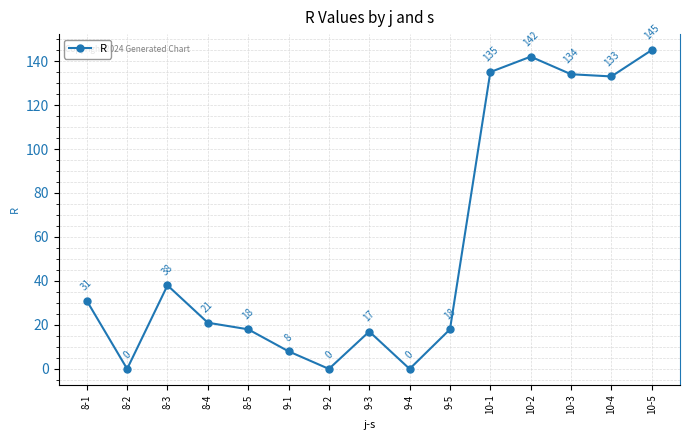

What position from the left is 9-4?

9